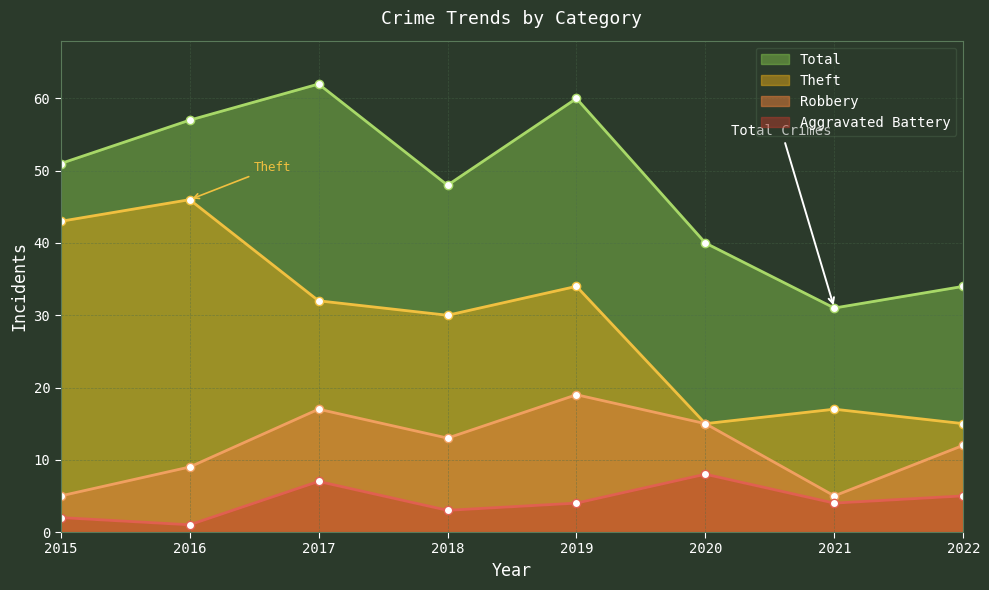

Between 2019 and 2022, which is larger?

2019